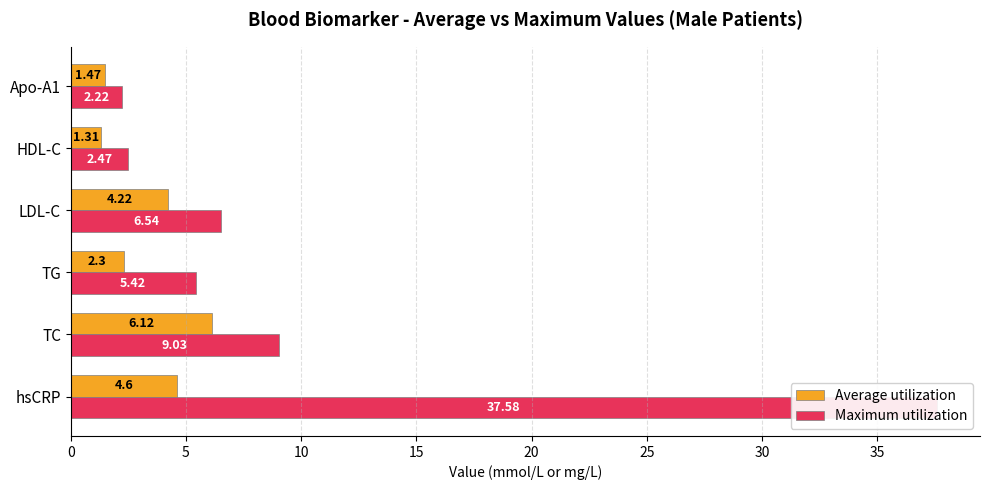

The value of Maximum utilization at hsCRP is 37.6. True or false?

True